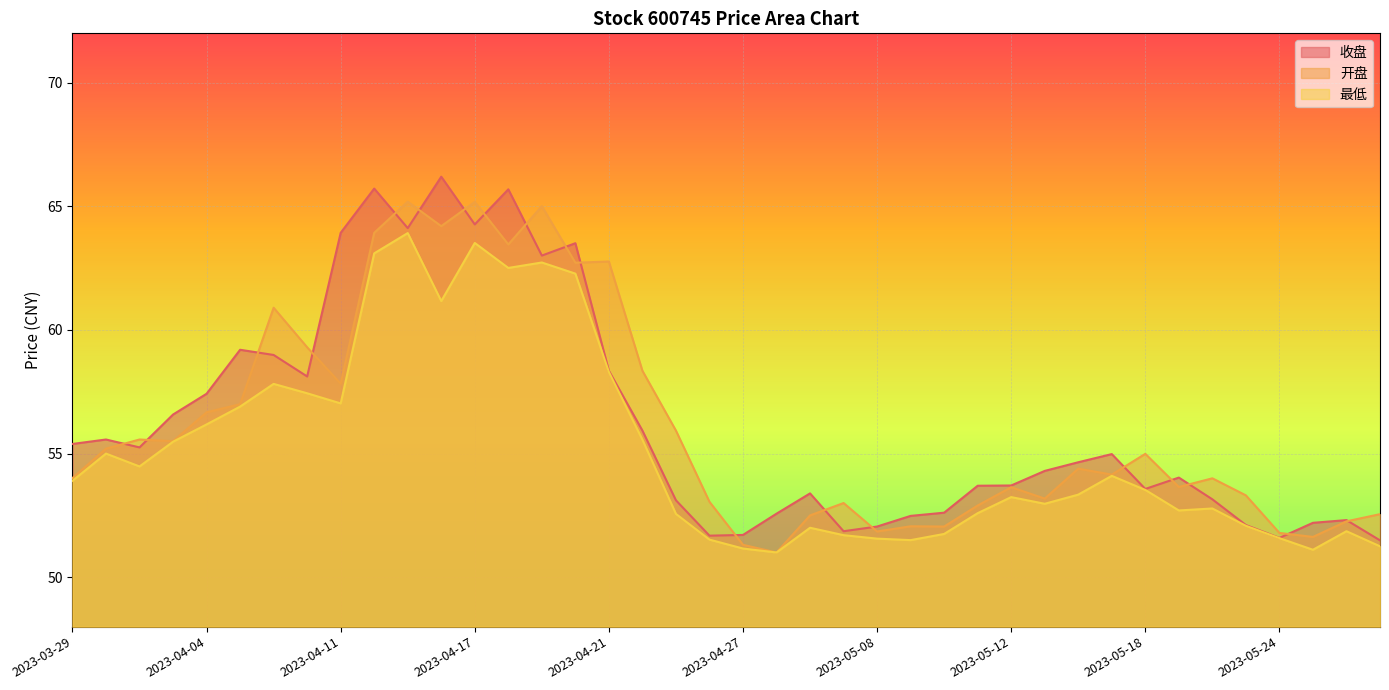

What value does the 开盘 series have at 2023-05-16?

54.4